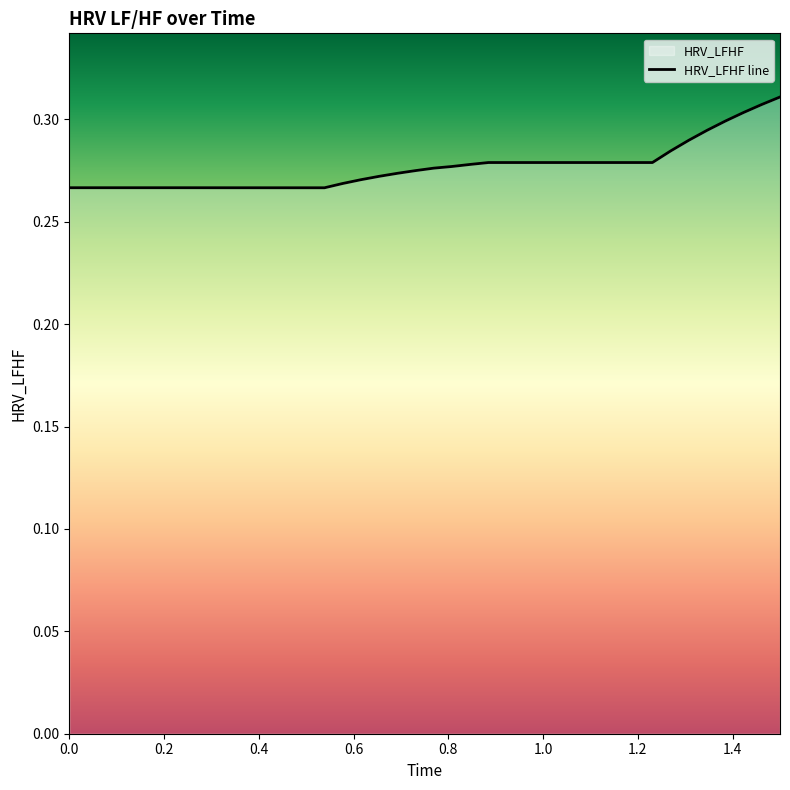

Is it true that the value at 1.0769230769230769 is 0.2?

False